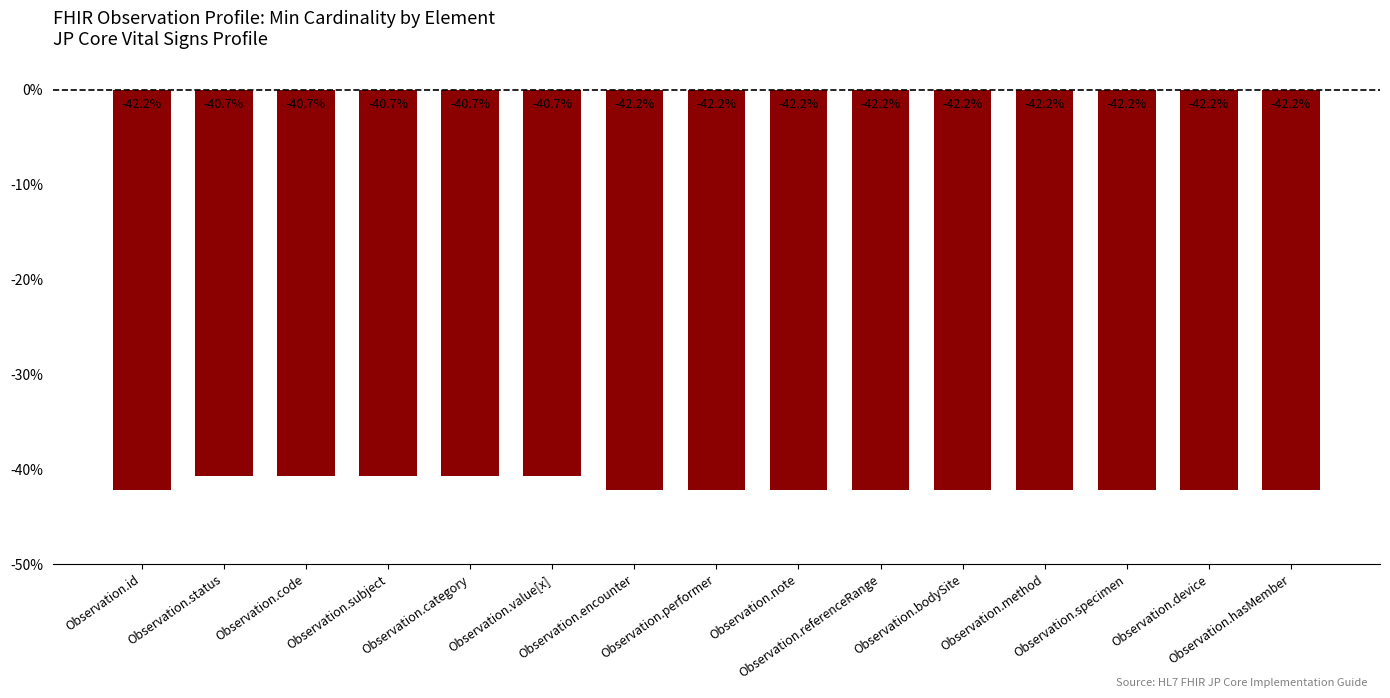

What is the value of the 8th bar from the left?

-42.2